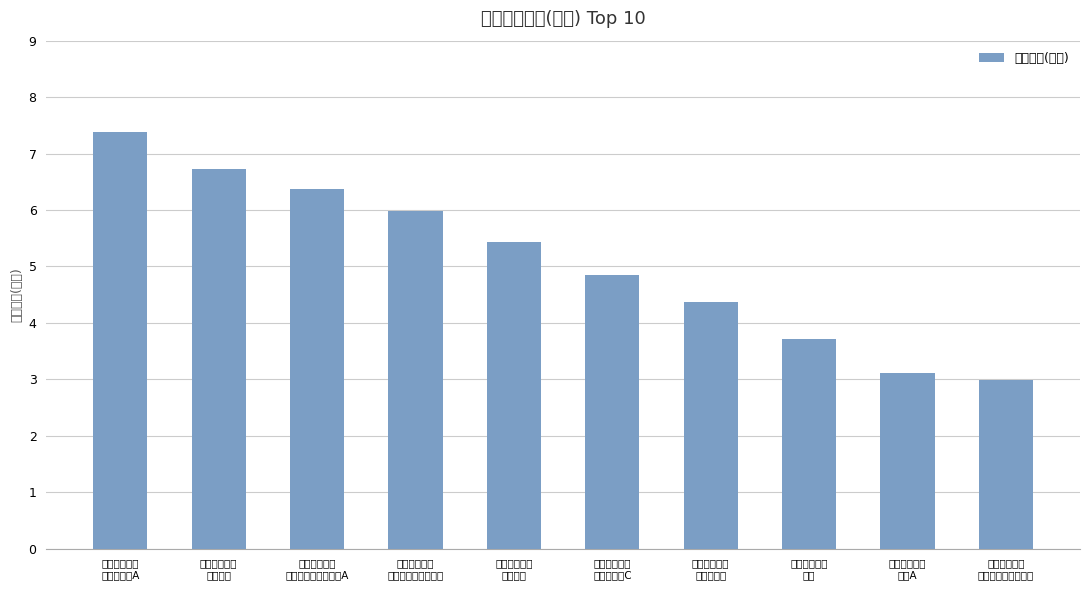

The value at 景顺长城新能
源产业股票C is 1.0. True or false?

False